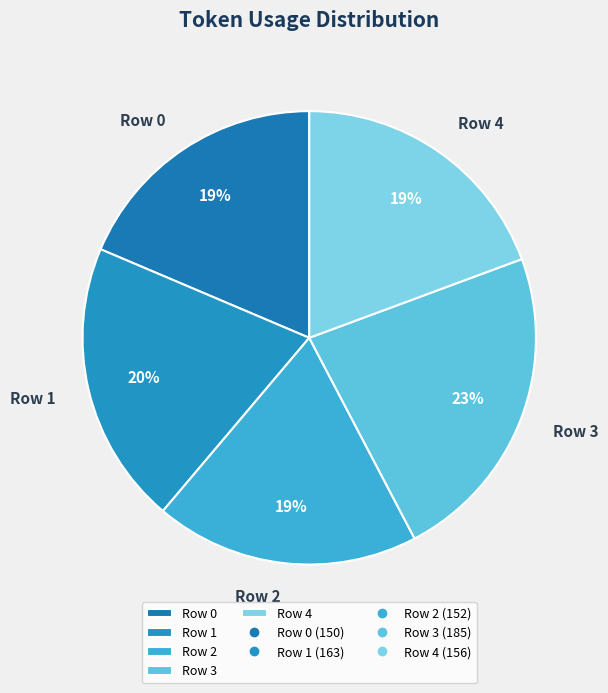

Count the number of slices in the pie.

5